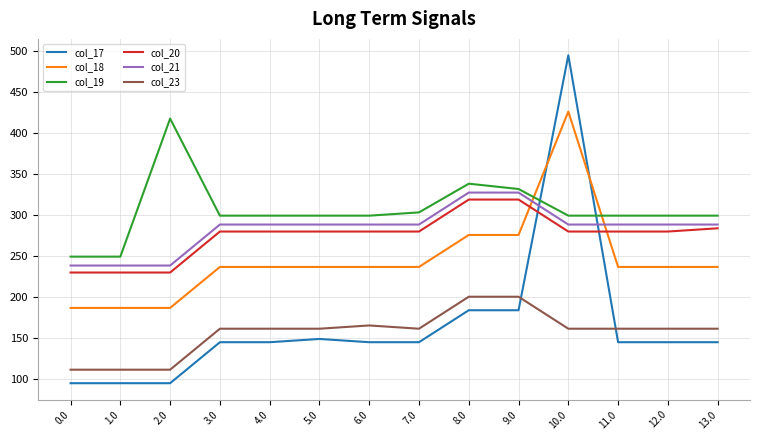

Is the value of col_17 at 13.0 greater than the value of col_20 at 10.0?

No